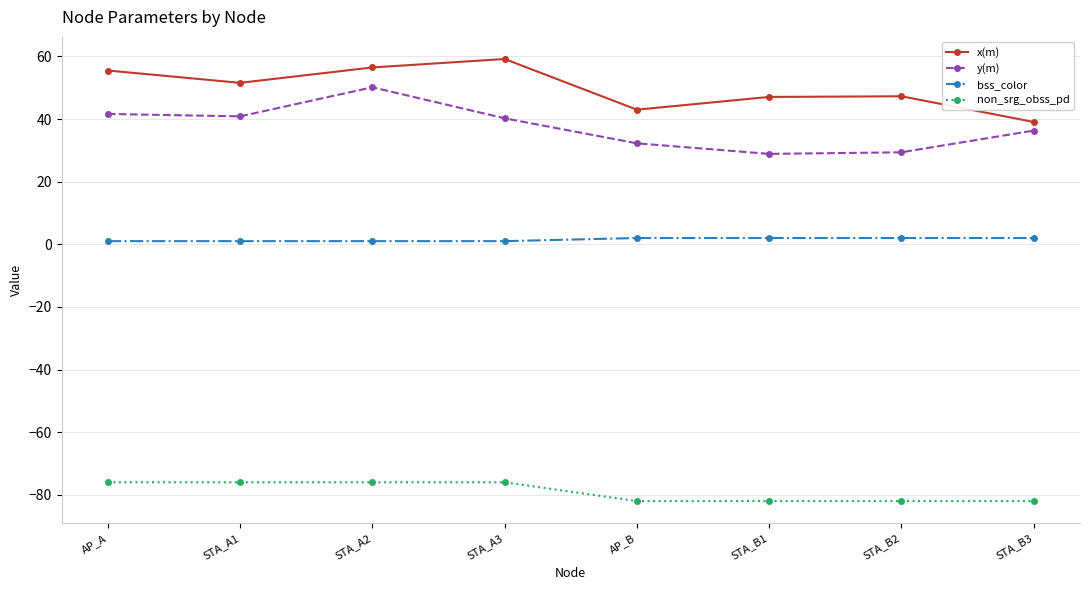

True or false: y(m) has more than 0 interior local peaks.

True